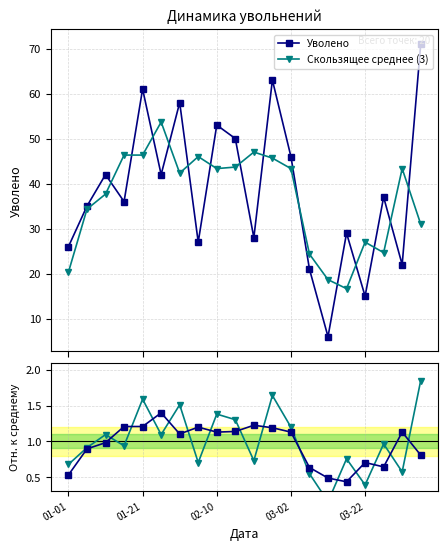

In Скользящее среднее (3), how many points are lower than both neighbors (excluding endpoints)?

4